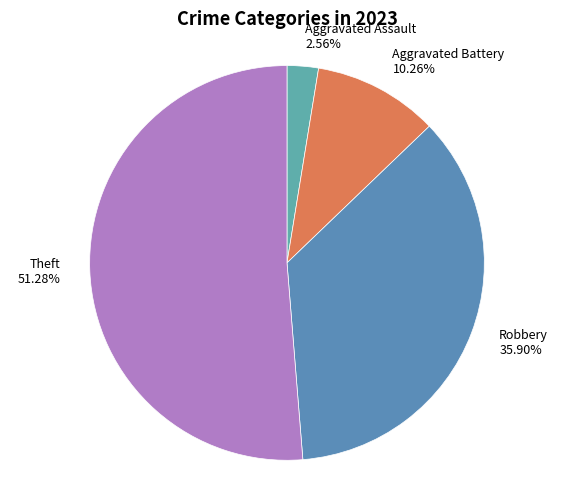

Which slice is the smallest?

Aggravated Assault